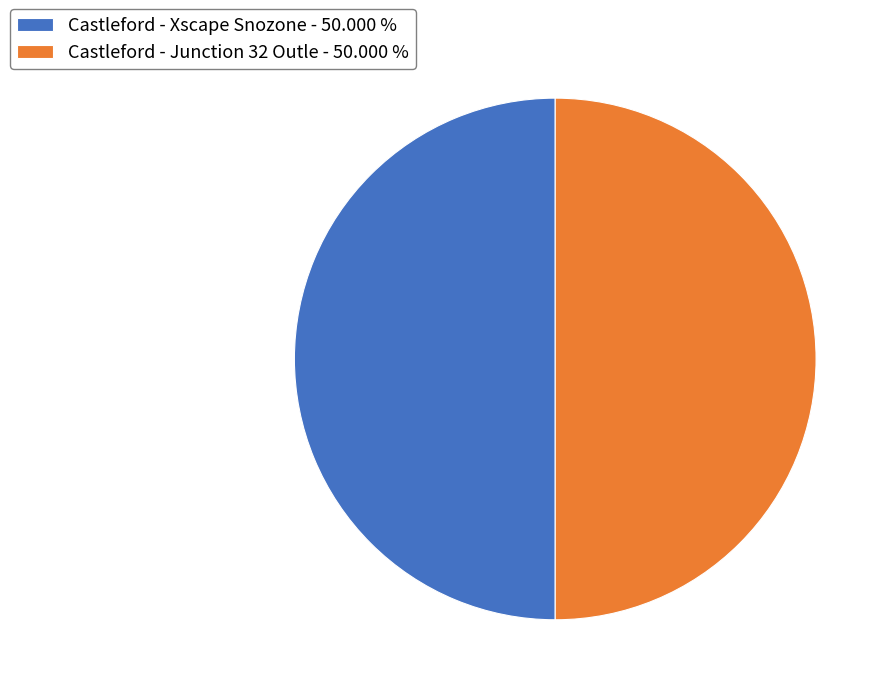

Approximately how many times larger is the value at Castleford - Xscape Snozone - 50.000 % compared to Castleford - Junction 32 Outle - 50.000 %?

1.0